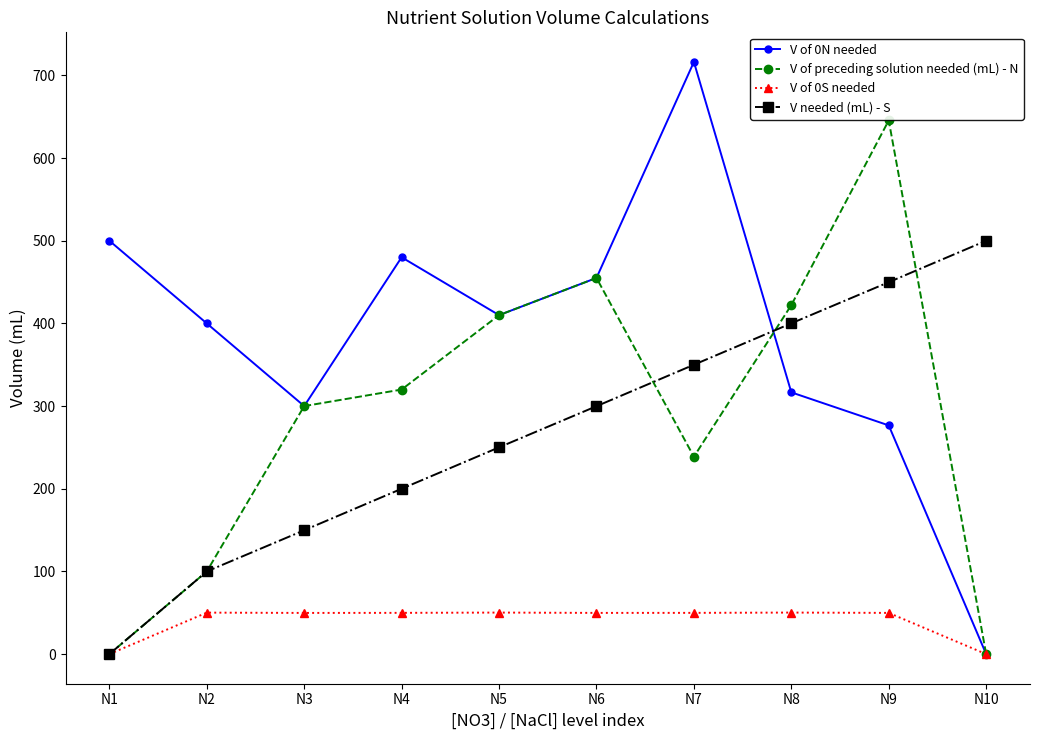

At which category is the sum across all series the highest?

N9